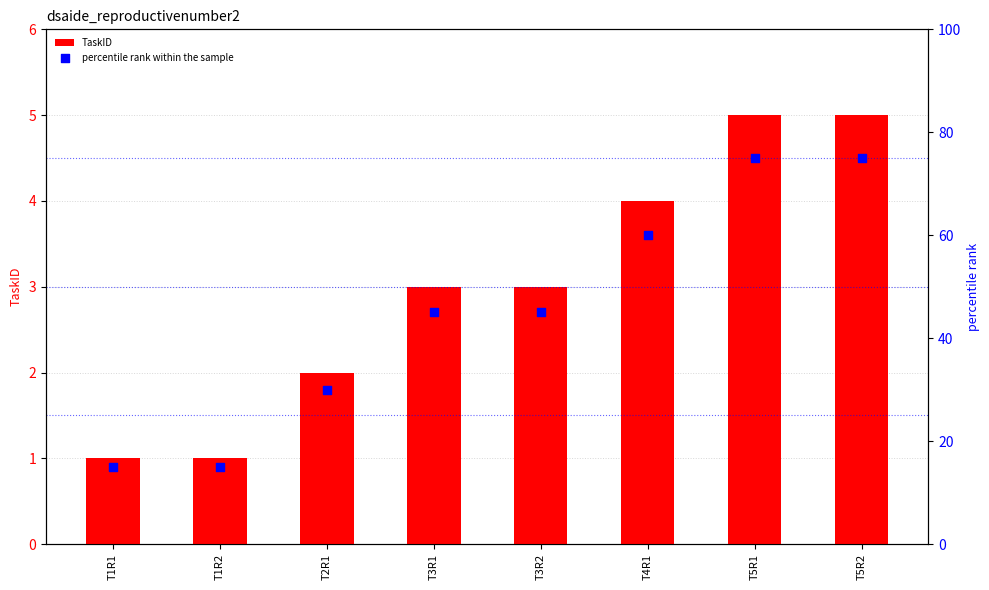

What are all the series names shown in the legend?

TaskID, percentile rank within the sample